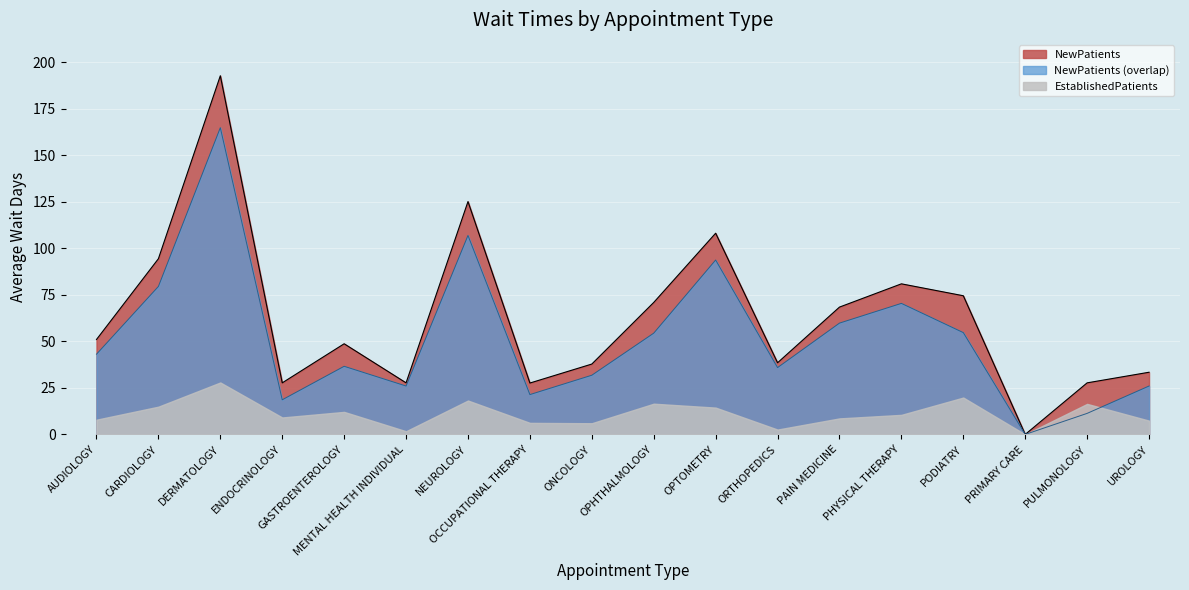

Which label corresponds to the largest value in the chart?

DERMATOLOGY